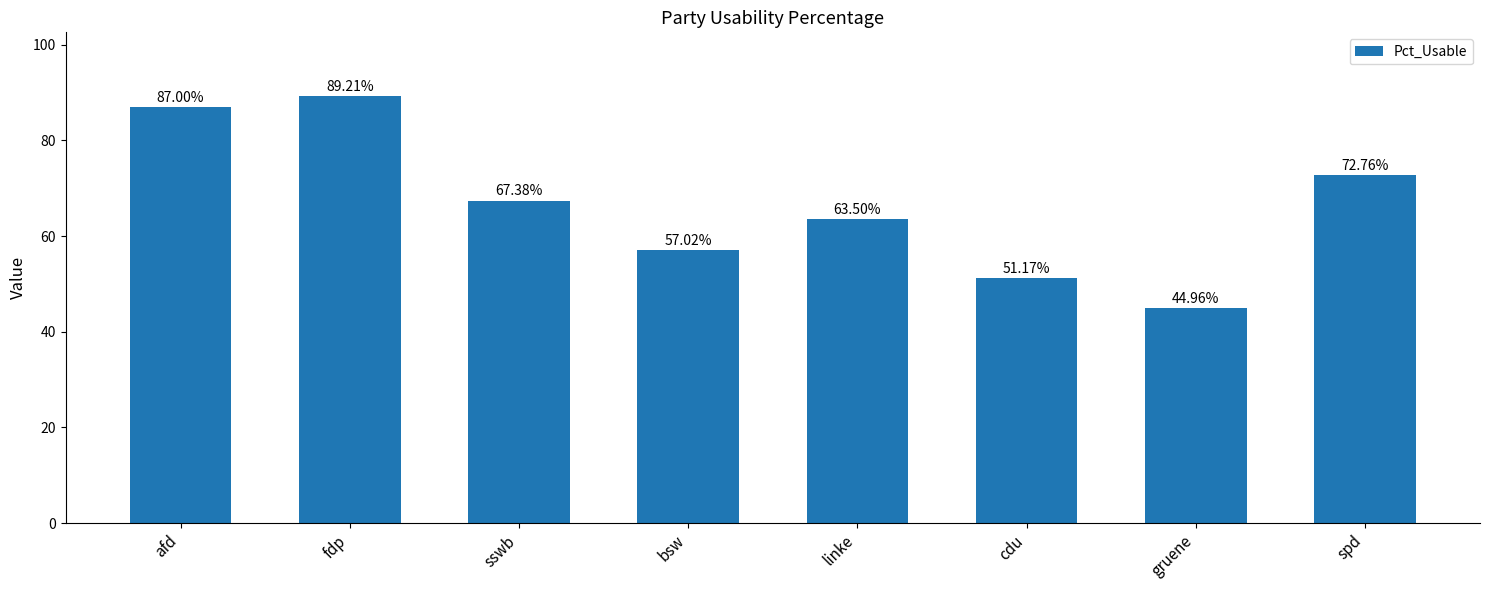

What is the difference between the values at bsw and spd?

15.7